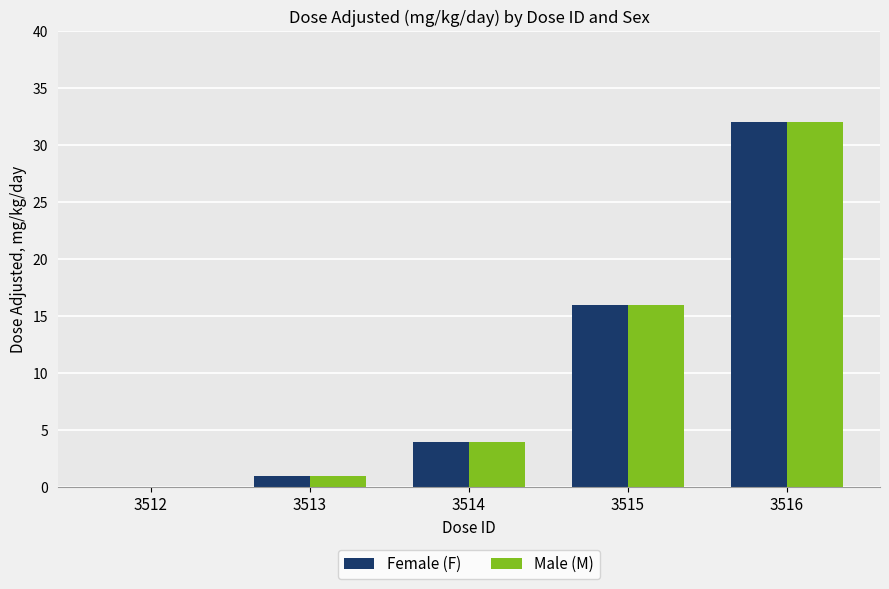

At which label is Female (F) closest to 16?

3515